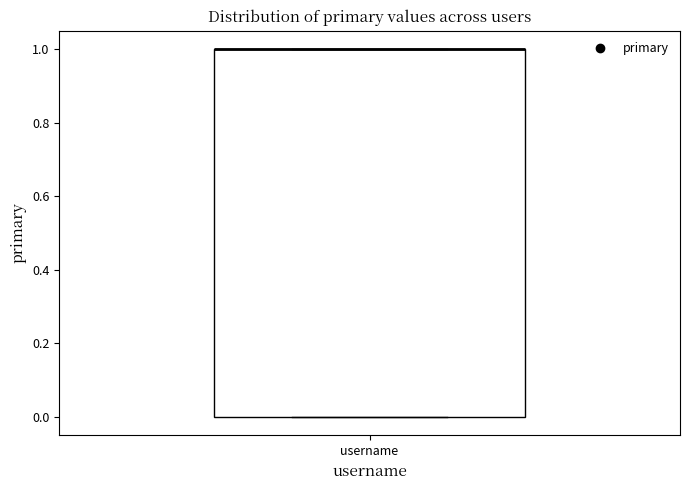

Transcribe this box plot: give where the median line is, the range the box spans, and where the two whiskers end, as read against the y-axis. The values are not printed on the chart, so give them approximately, as read against the axis.

median 1 (drawn on the box's upper edge), box 0 to 1, whiskers 0 to 1